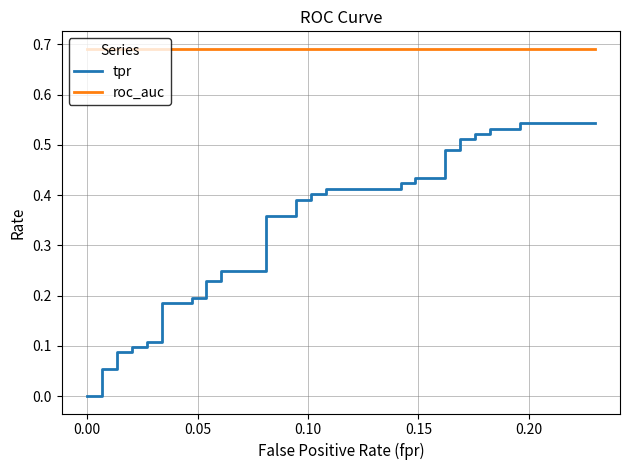

Which series has the largest total across all categories?

roc_auc